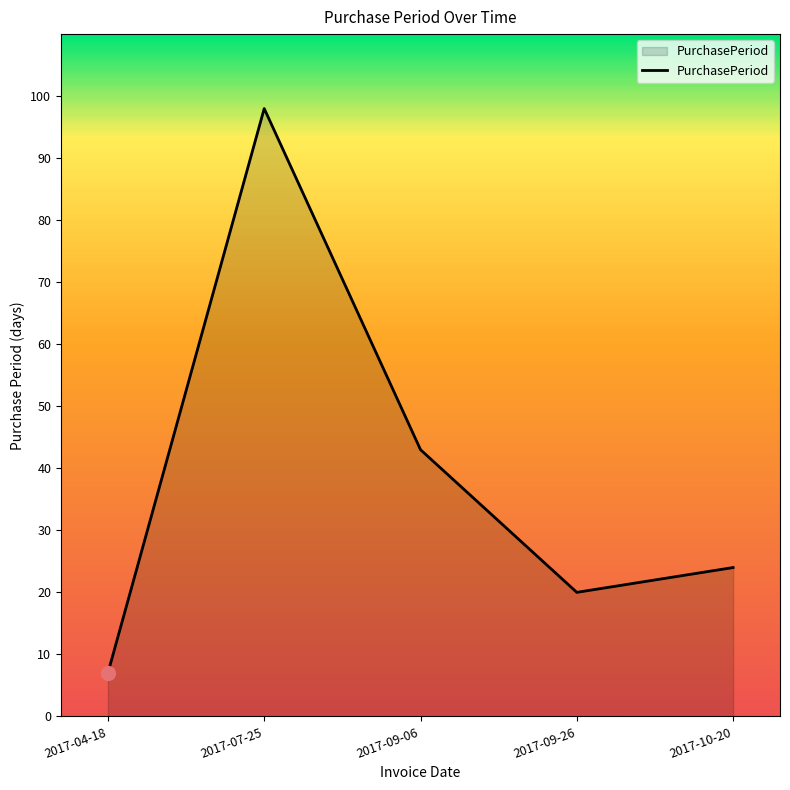

Between 2017-07-25 and 2017-09-26, which is larger?

2017-07-25